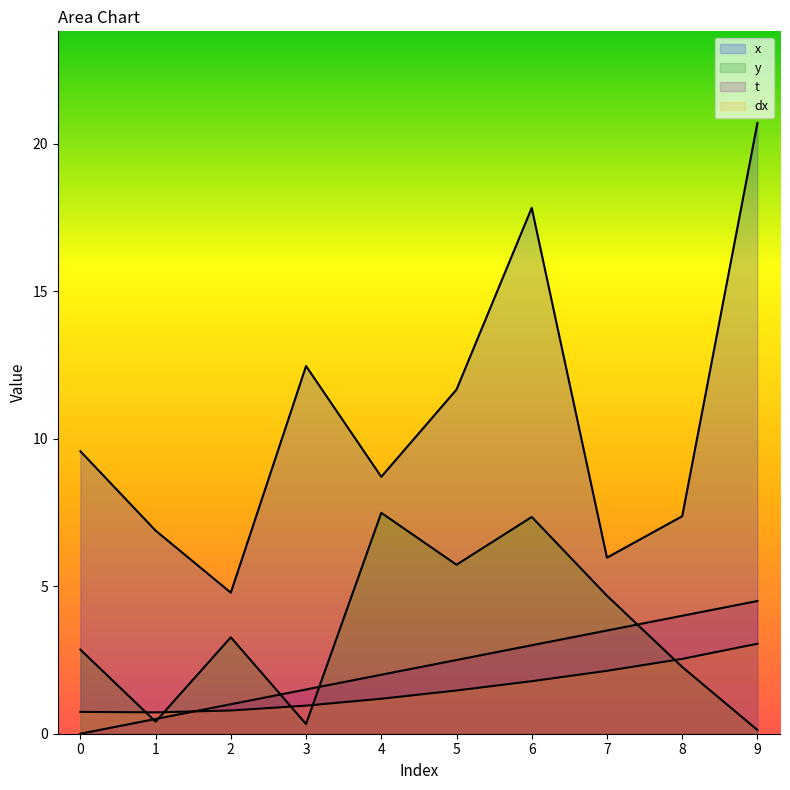

Which series has the largest range (max minus min)?

x